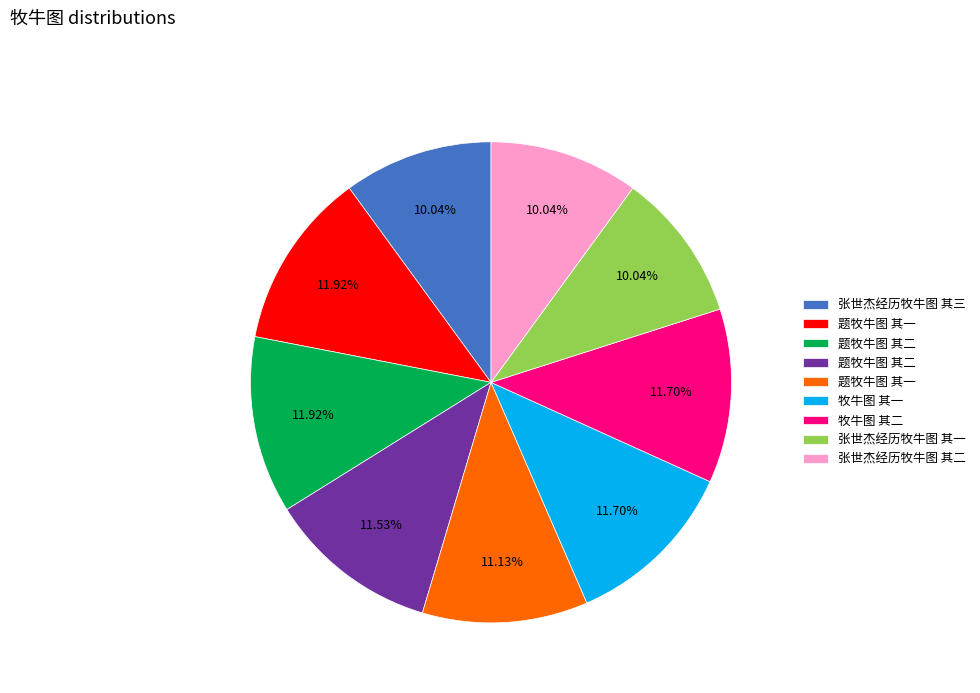

Is there any slice that represents more than half of the pie?

No